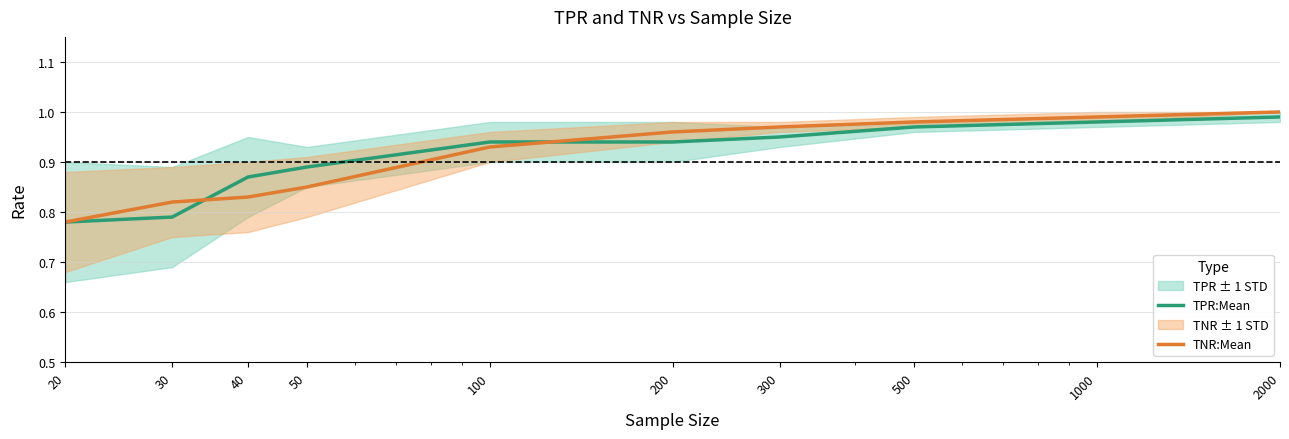

What is the difference between the maximum and second lowest values in the TPR:Mean series?

0.2